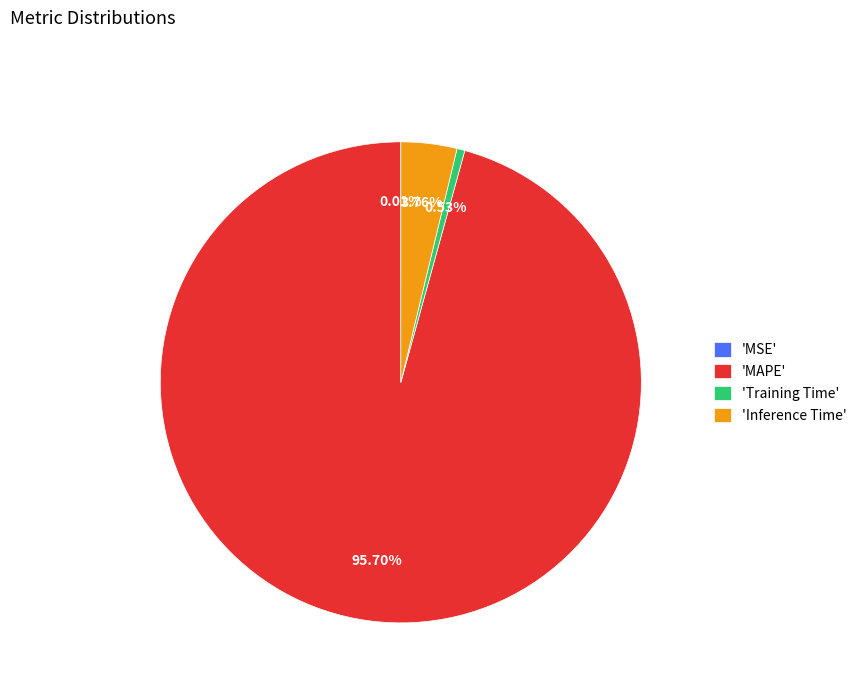

What is the largest slice in the pie chart?

'MAPE'